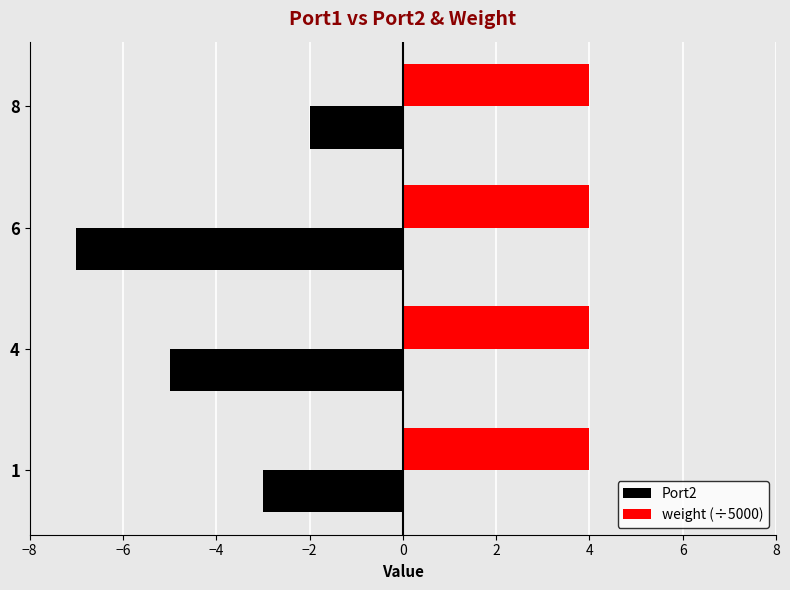

What is the sum of all Port2 values?

-17